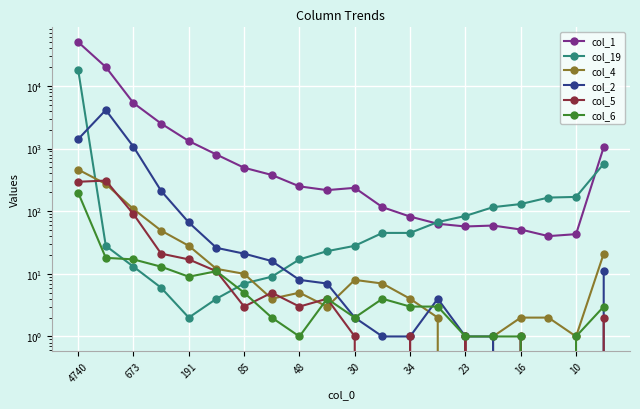

At which label does col_2 first exceed 8?

4740